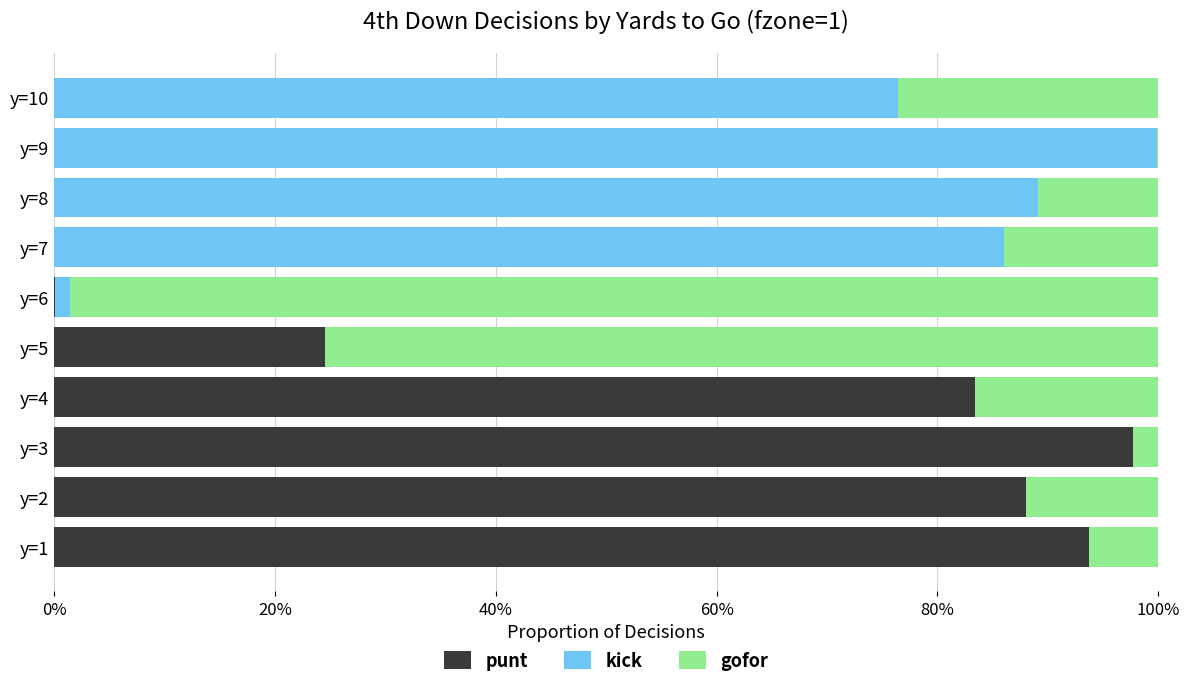

What are all the series names shown in the legend?

punt, kick, gofor